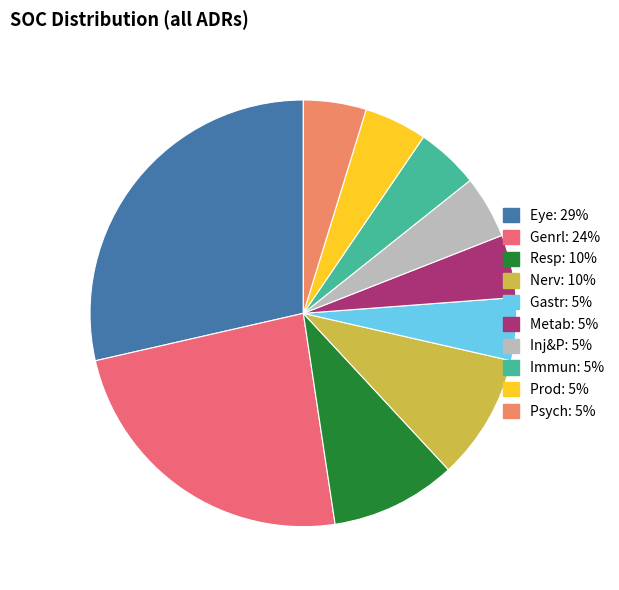

Which category has the biggest portion of the pie?

Eye